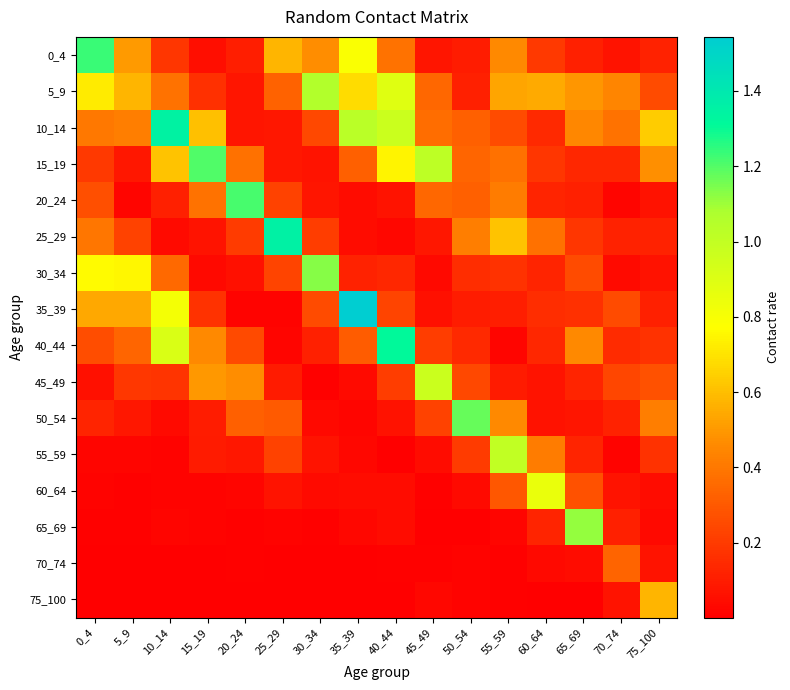

What is the spread (max minus min) of values at 45_49?

1.0